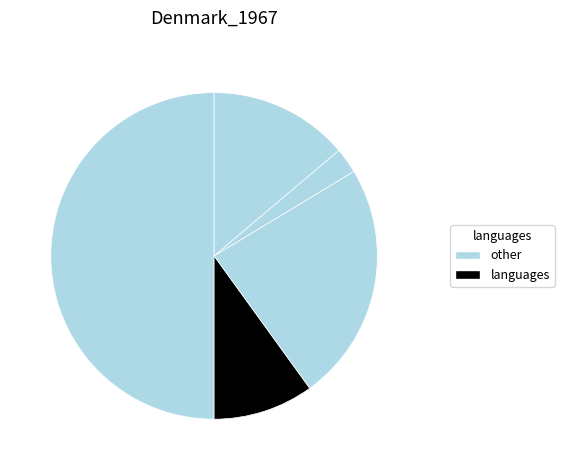

Count the number of slices in the pie.

5